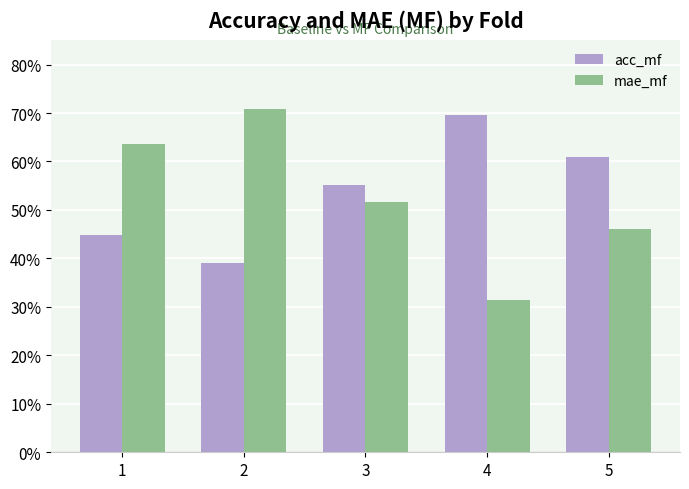

The acc_mf series shows 1.0 at 4. True or false?

False